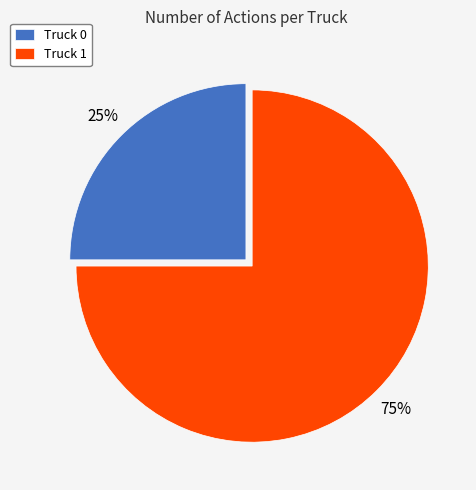

How many slices are in this pie chart?

2